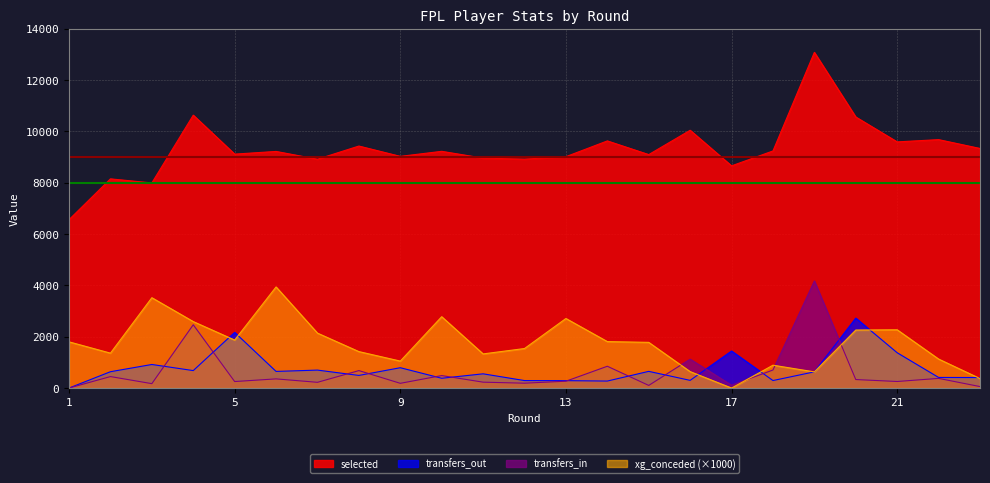

True or false: transfers_out has a value of 299 at 16.

True